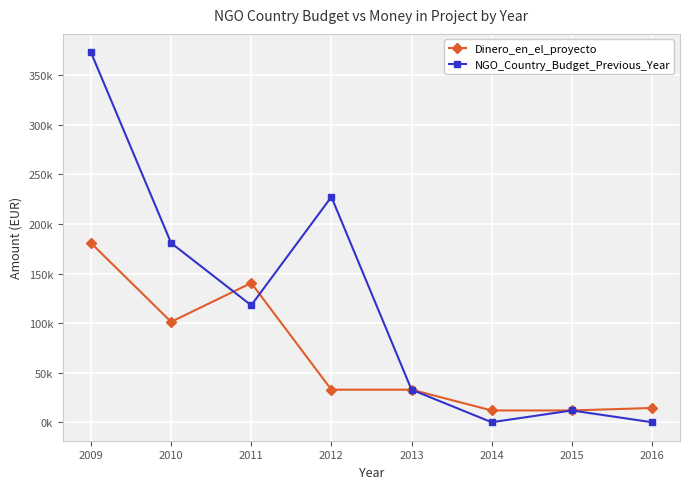

Which series ends up on top after the final intersection of Dinero_en_el_proyecto and NGO_Country_Budget_Previous_Year?

NGO_Country_Budget_Previous_Year